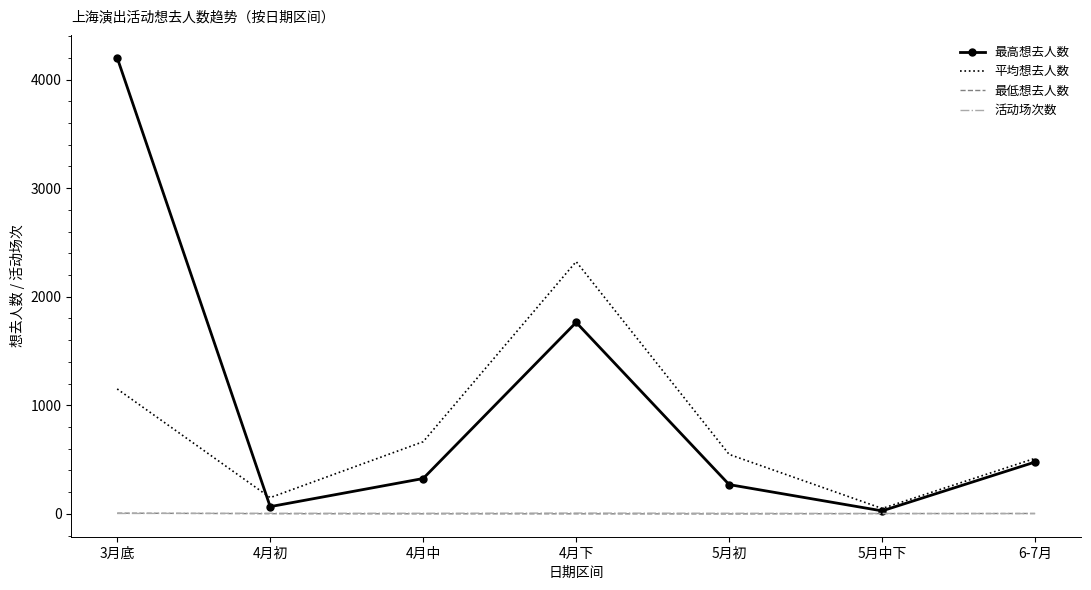

Where is 最高想去人数 nearest to the value 2115?

4月下